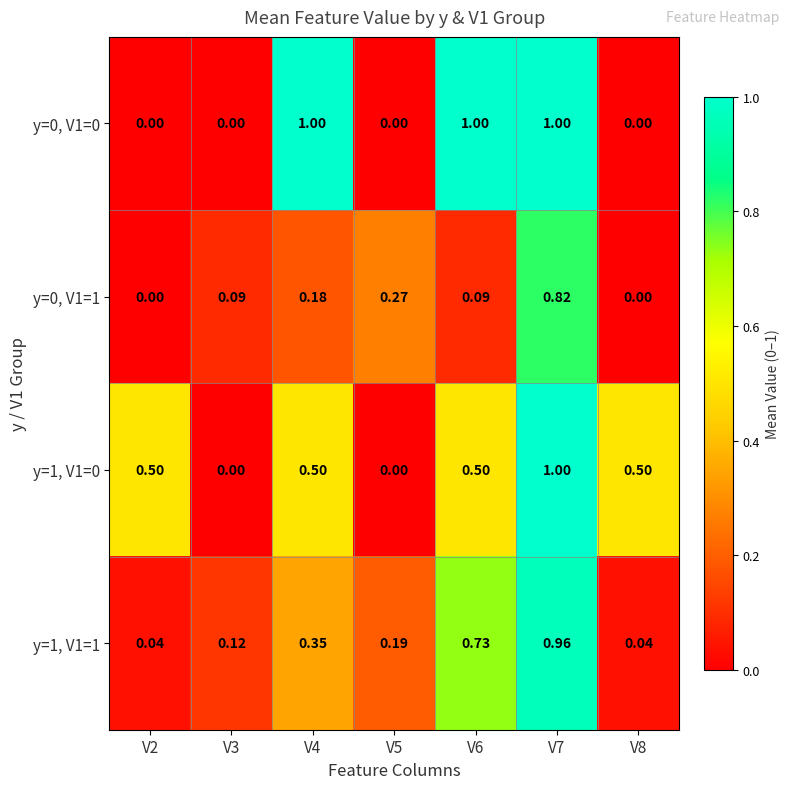

Is the value of y=0, V1=1 at V4 greater than the value of y=1, V1=0 at V6?

No